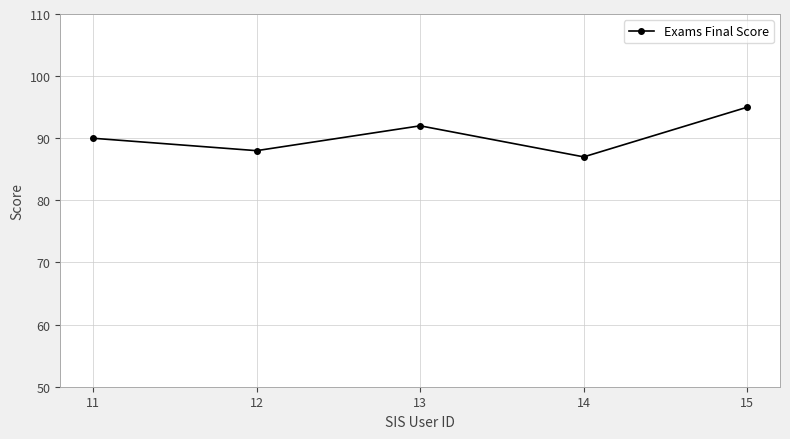

Reading left to right, list all the values displayed in this chart.

11=90	12=88	13=92	14=87	15=95